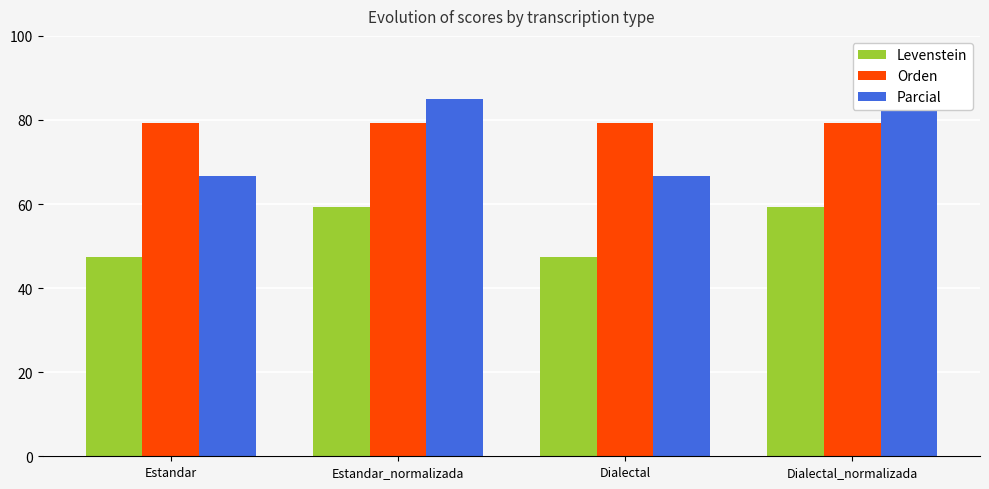

How many bars are there in total?

12